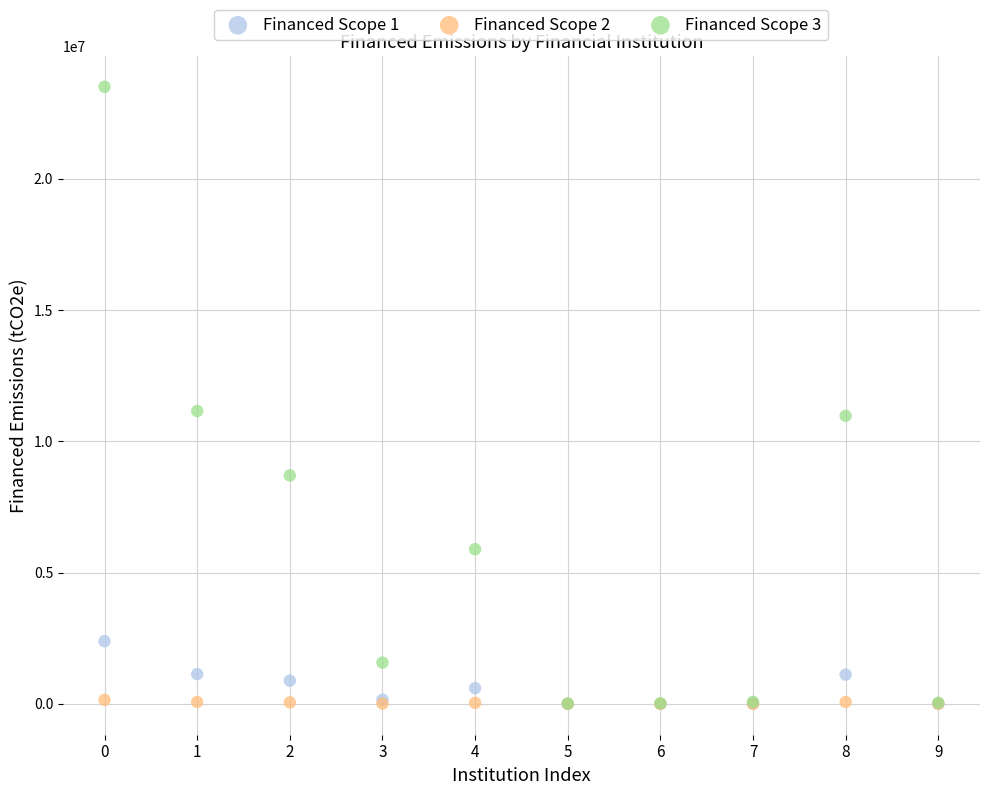

What are all the series names shown in the legend?

Financed Scope 1, Financed Scope 2, Financed Scope 3